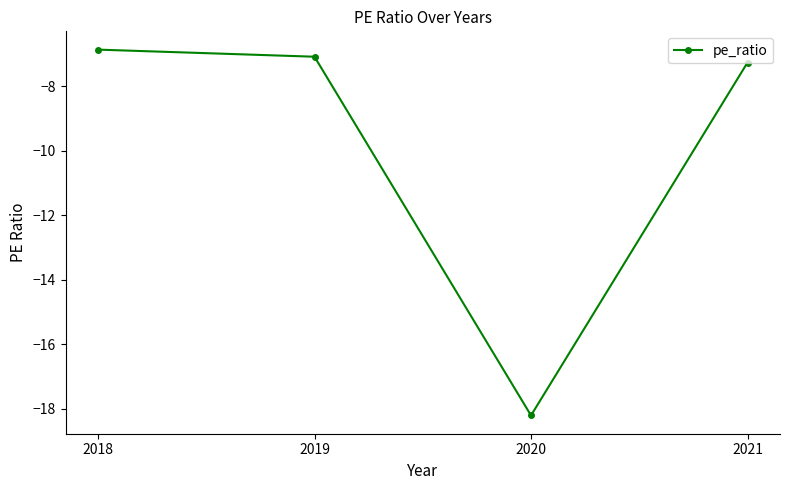

What is the approximate value at 2020?

-18.2